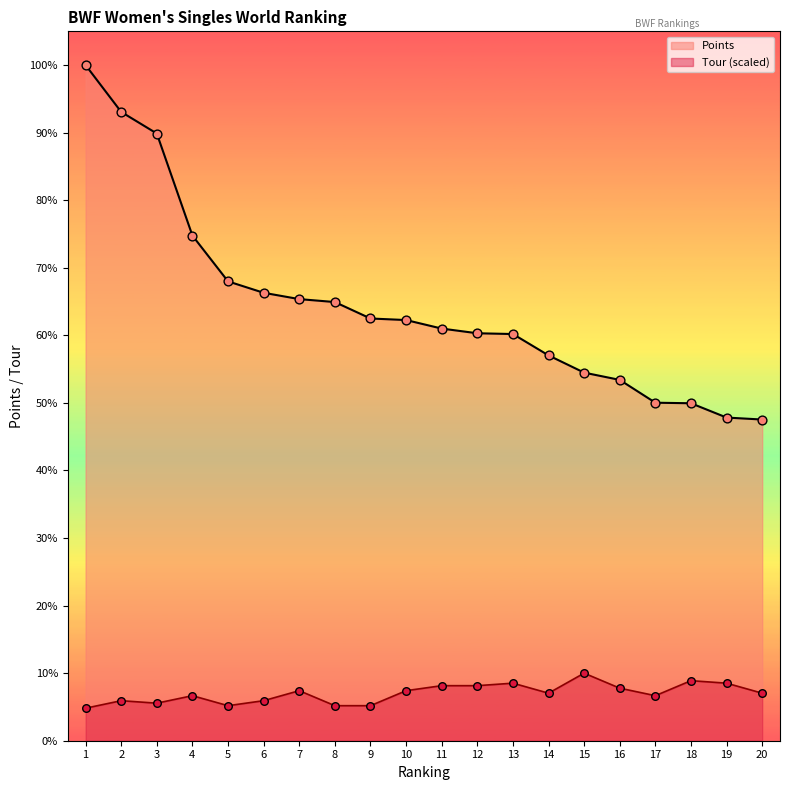

Is the value of Points at 20 greater than the value of Tour at 12?

Yes